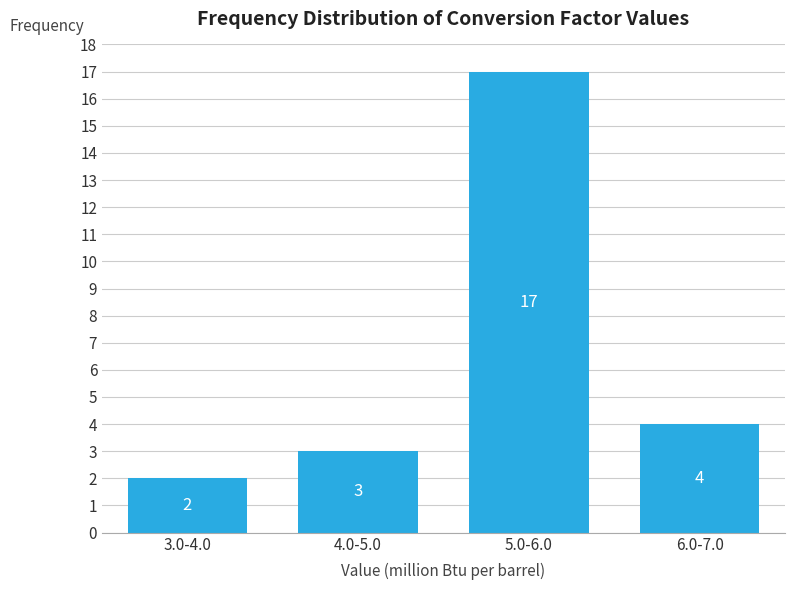

Reading left to right, what are all the values shown in this chart?

3.0-4.0=2	4.0-5.0=3	5.0-6.0=17	6.0-7.0=4